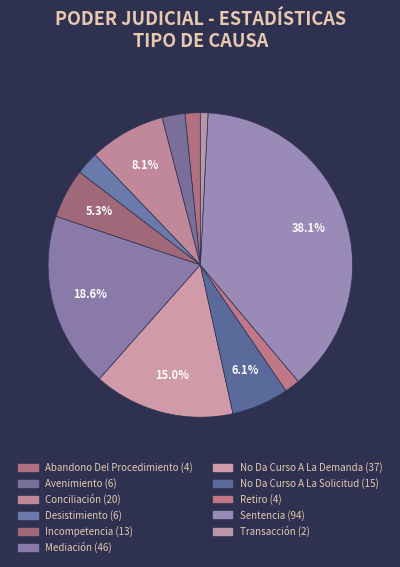

How many segments does this pie chart have?

11